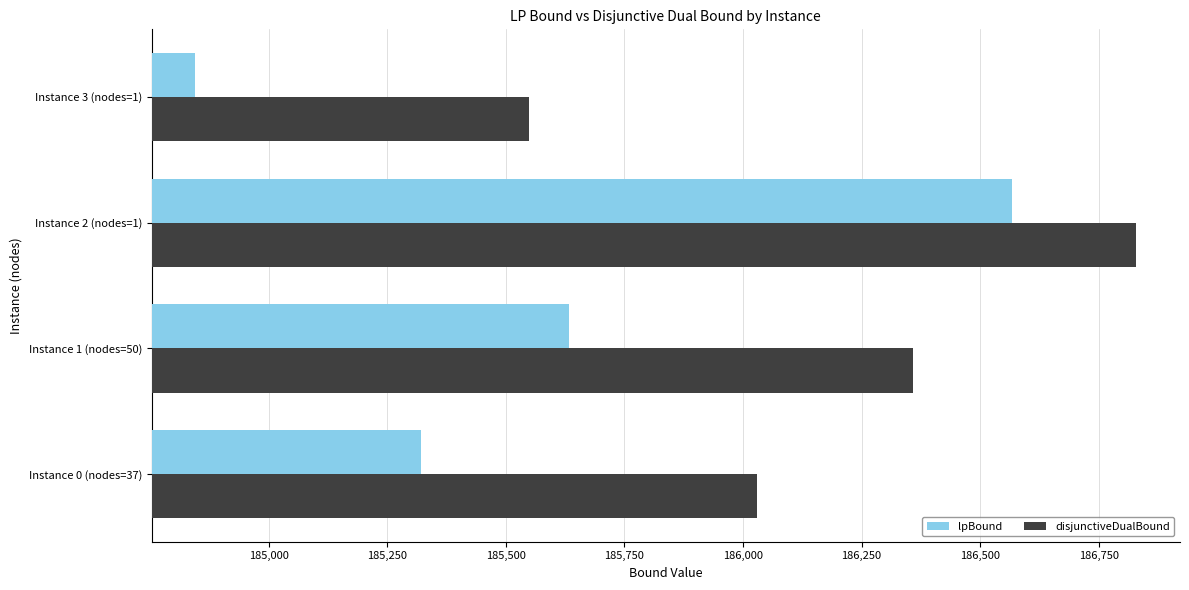

How many series are shown in this chart?

2